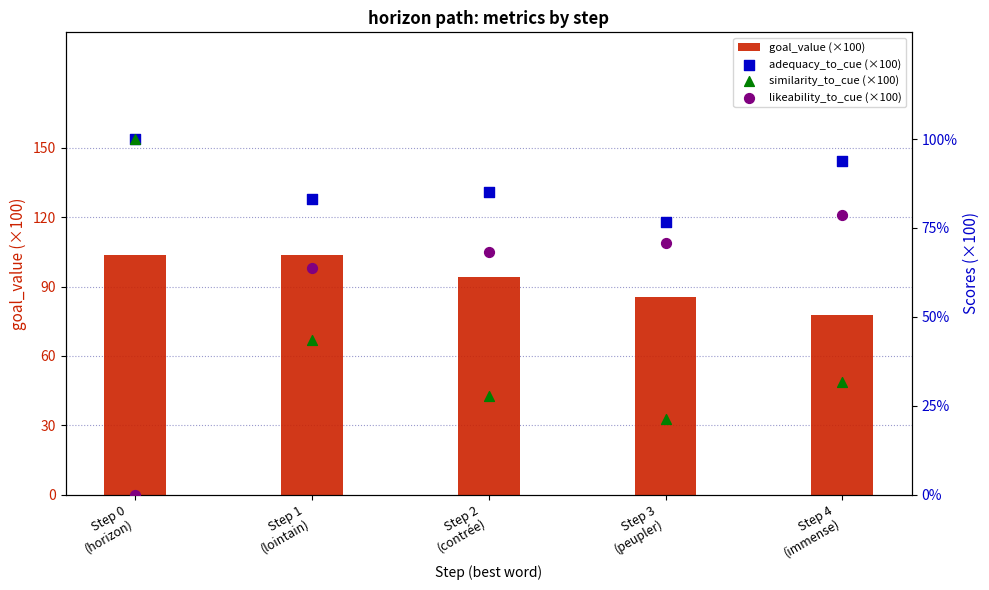

What are all the series names shown in the legend?

goal_value (×100), adequacy_to_cue (×100), similarity_to_cue (×100), likeability_to_cue (×100)